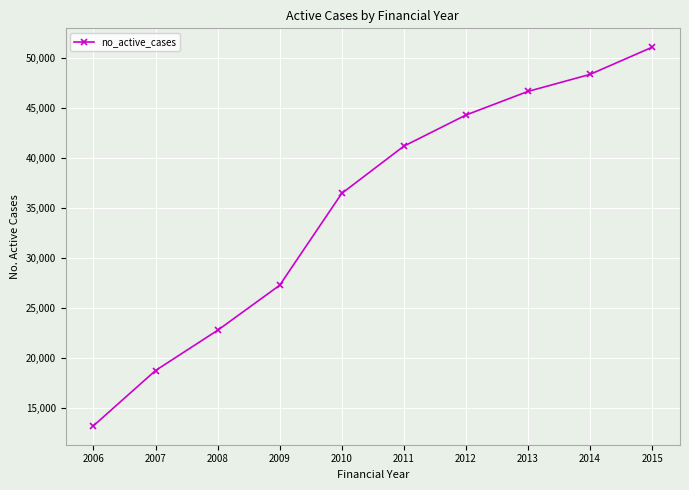

True or false: the data has more than 1 interior local peaks.

False